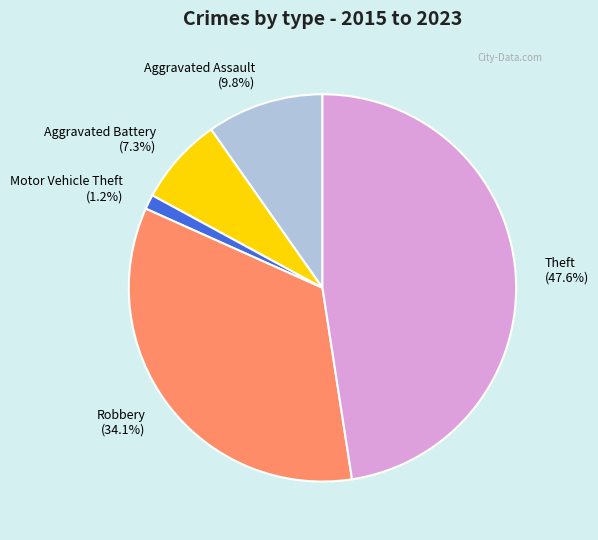

To the nearest percent, what percentage of the pie is Motor Vehicle Theft?

1%